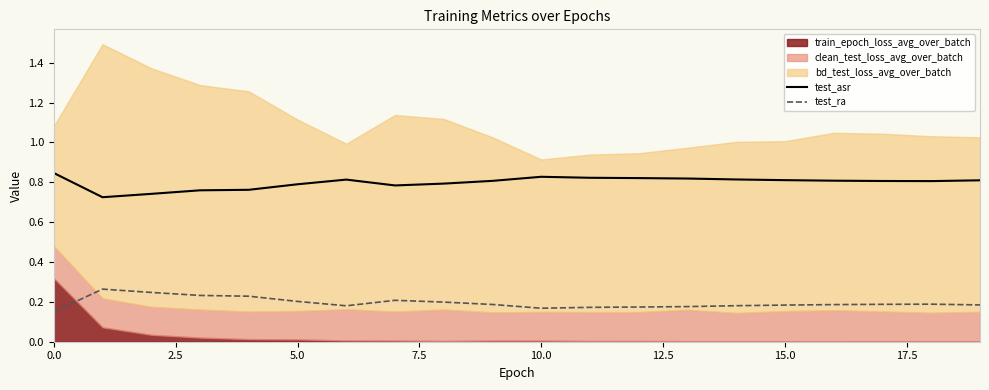

True or false: test_asr and test_ra cross at least once.

False